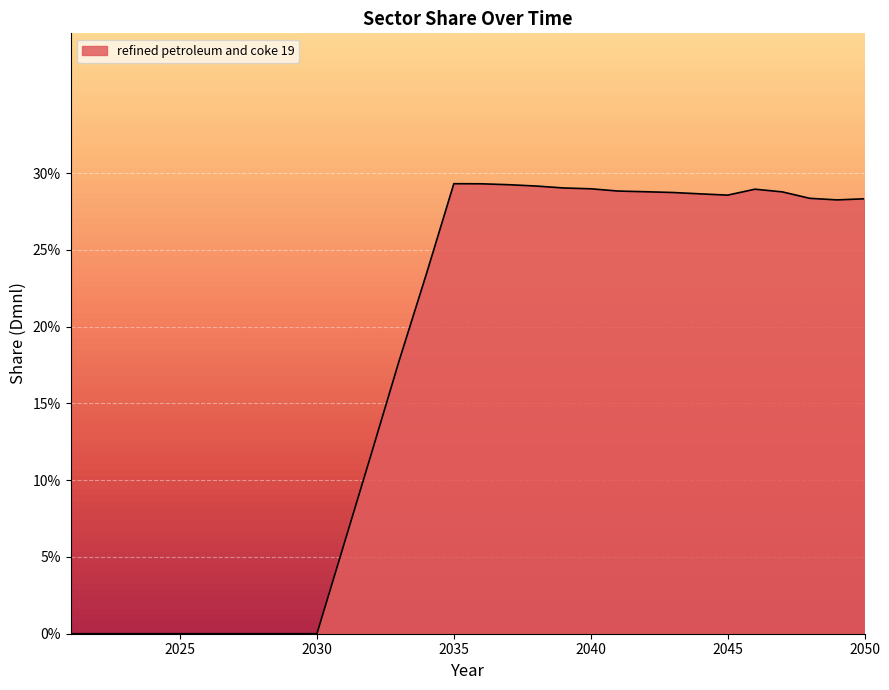

What is the difference between the maximum and minimum values?

0.3